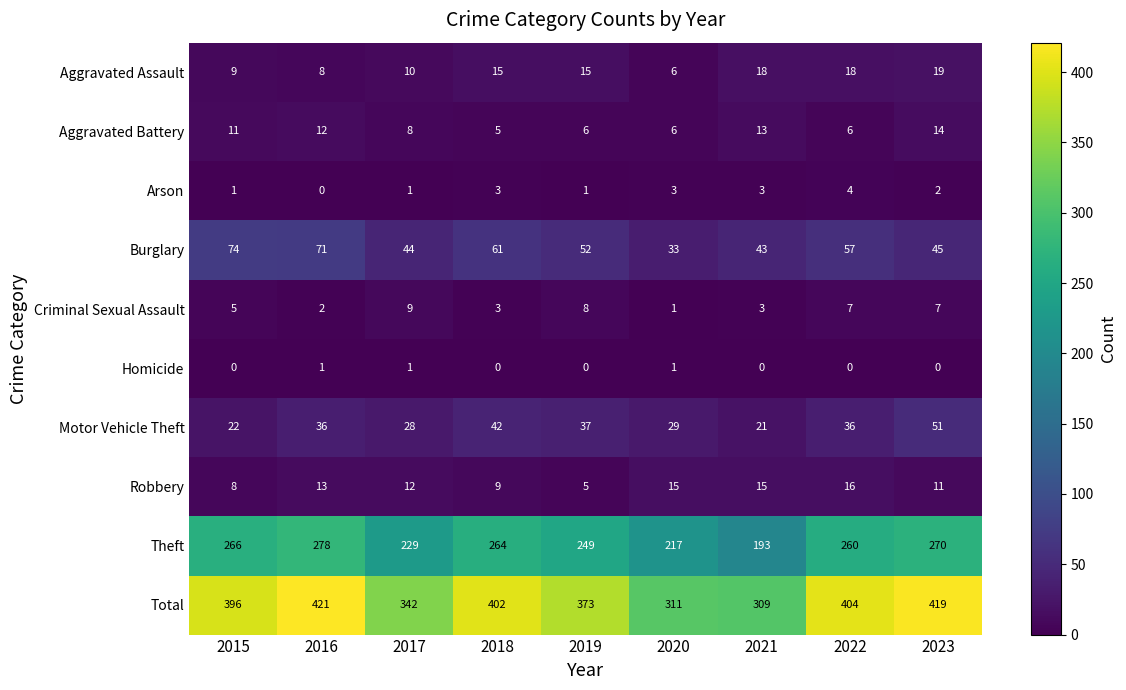

What is the sum of all Theft values?

2226